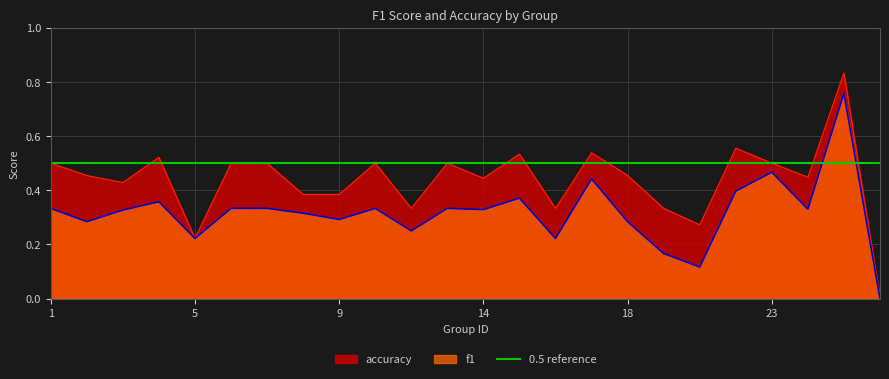

What is the value of the f1 point at the 9th from the left?

0.3